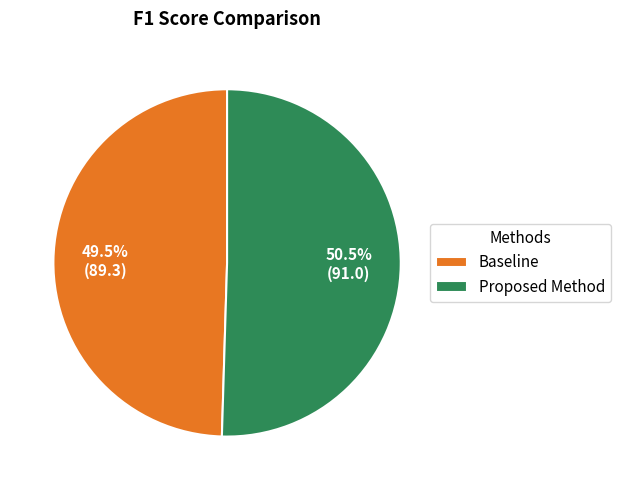

To the nearest percent, what is the difference between the Baseline and Proposed Method slice percentages?

1%